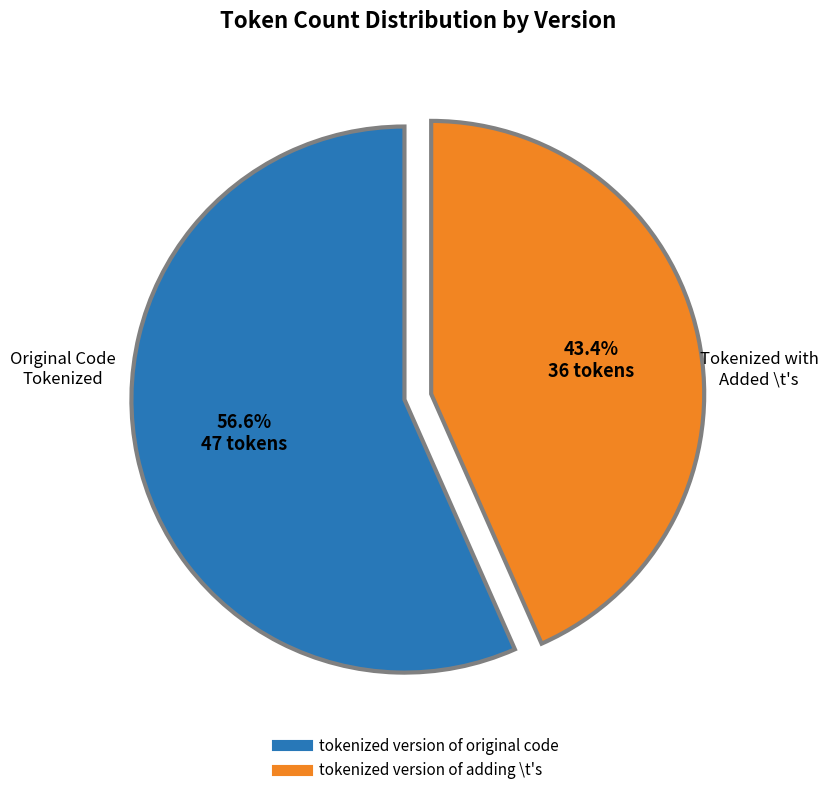

Which has a higher value, tokenized version of adding \t's or tokenized version of original code?

tokenized version of original code